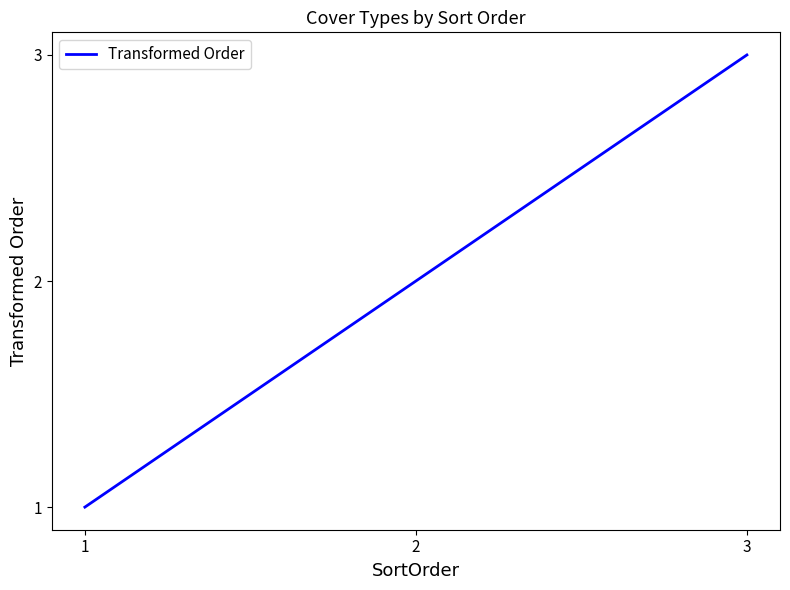

Reading right to left, what are all the values shown in this chart?

3	2	1